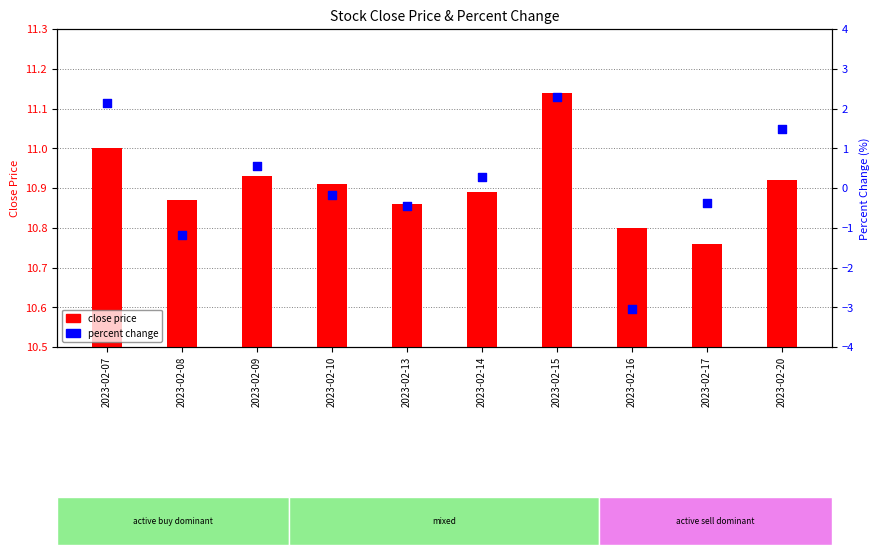

Which series has the widest spread of Y values?

percent change